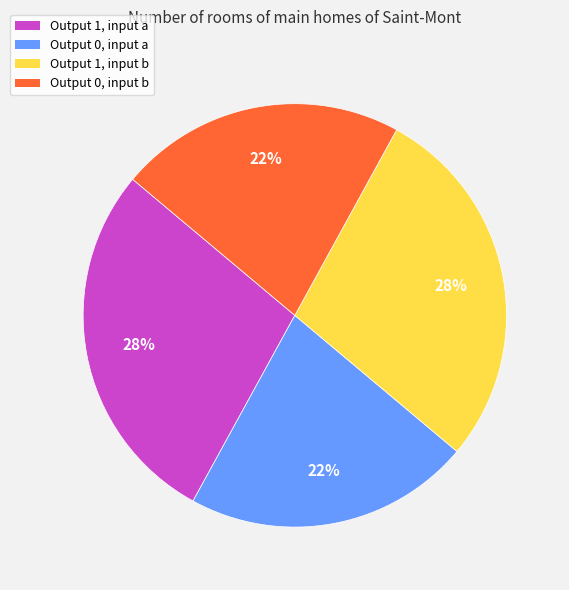

Is it true that Output 1, input b is 16% of the pie?

False